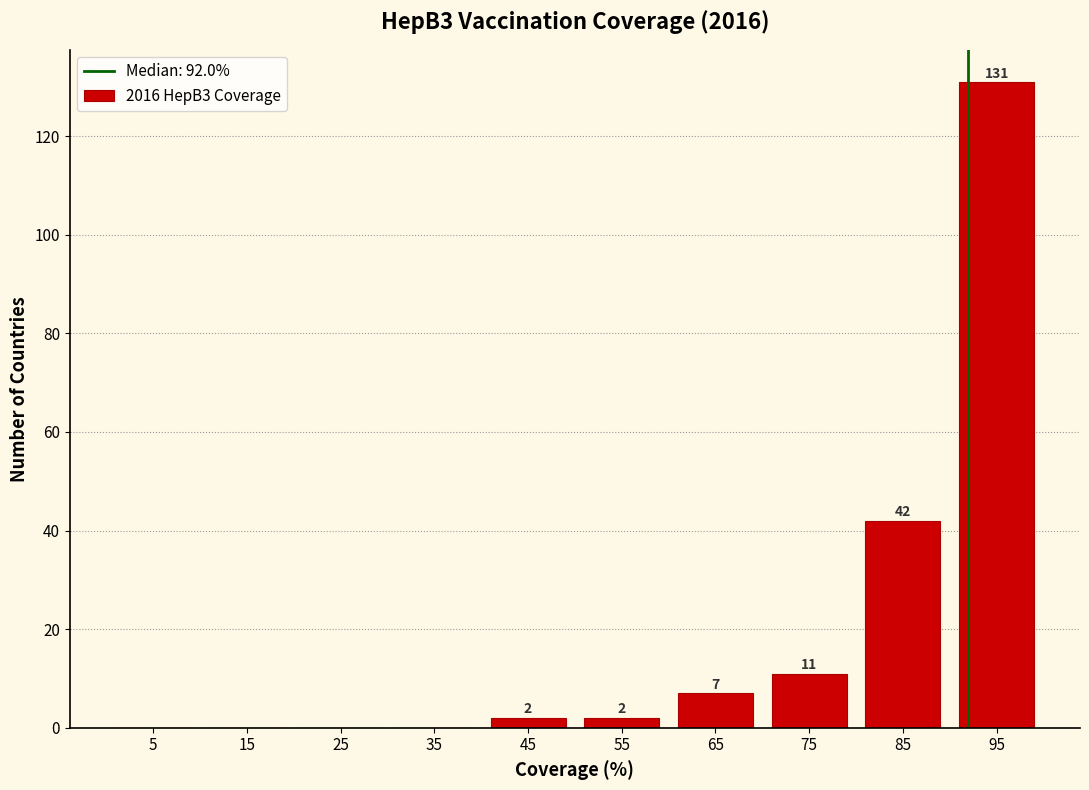

Over which range of the x-axis is the bar tallest?

90 to 100